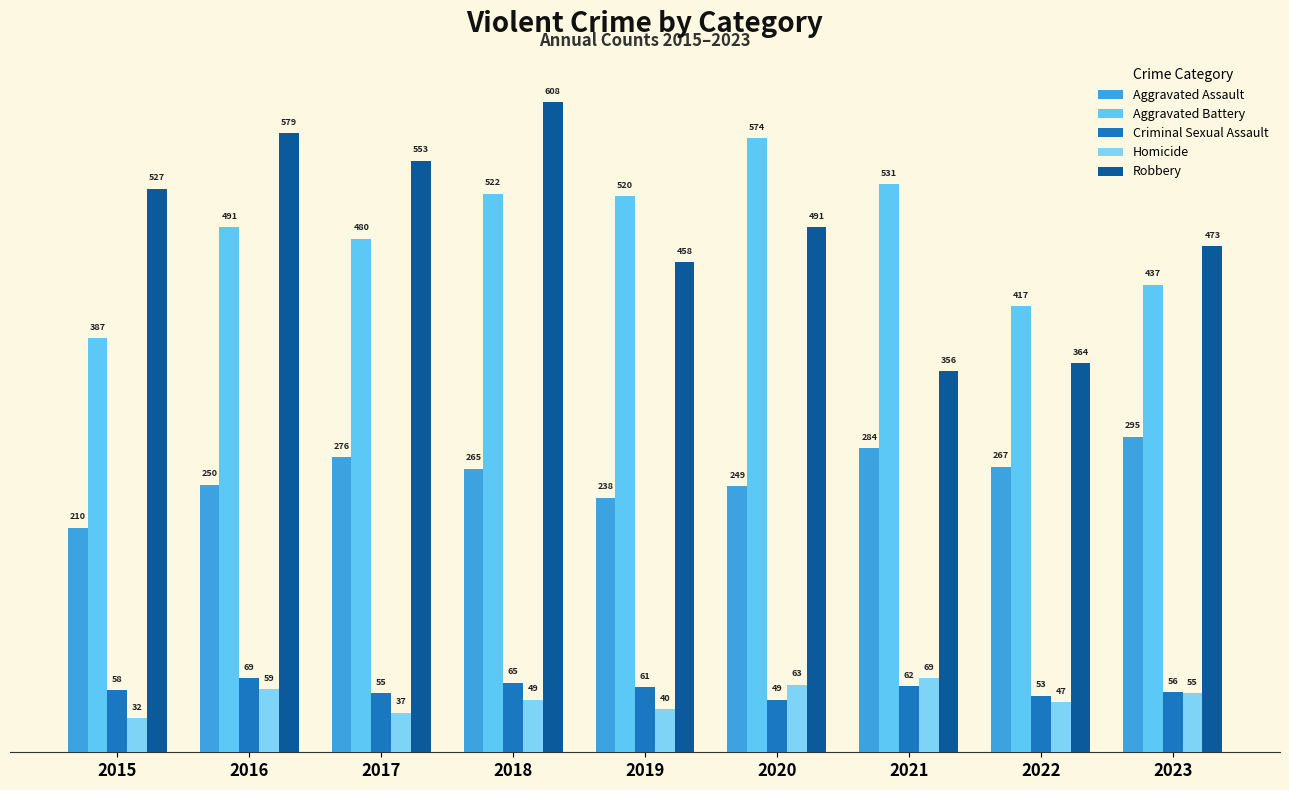

What are all the series names shown in the legend?

Aggravated Assault, Aggravated Battery, Criminal Sexual Assault, Homicide, Robbery